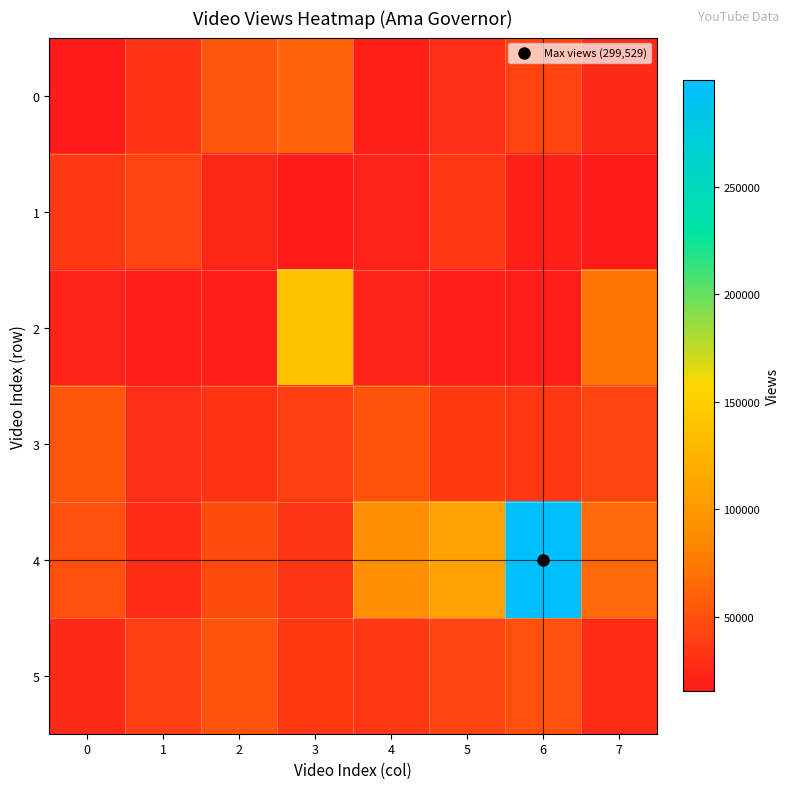

How many series are shown in this chart?

6